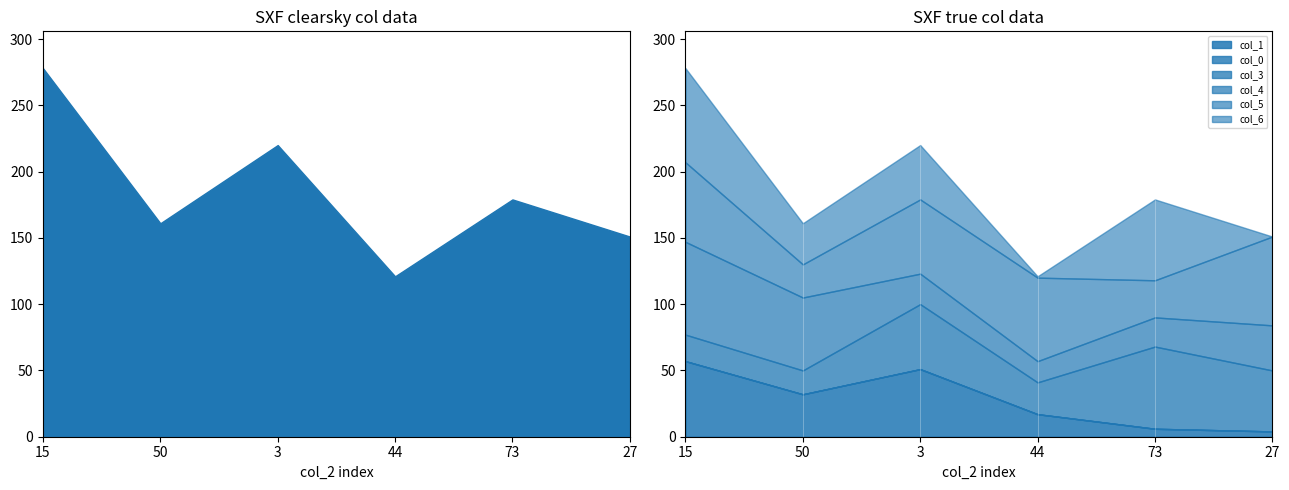

True or false: col_6 has more than 2 points higher than both neighbors.

False